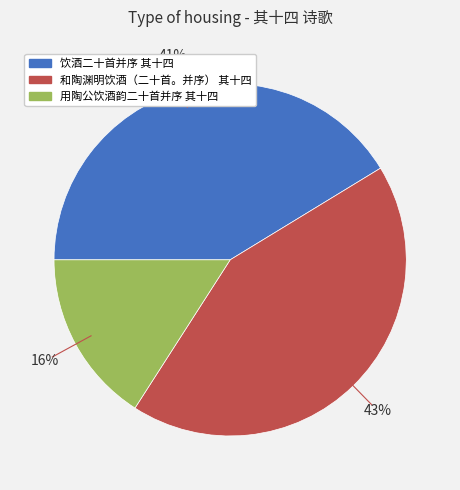

True or false: 饮酒二十首并序 其十四 accounts for 53% of the total.

False